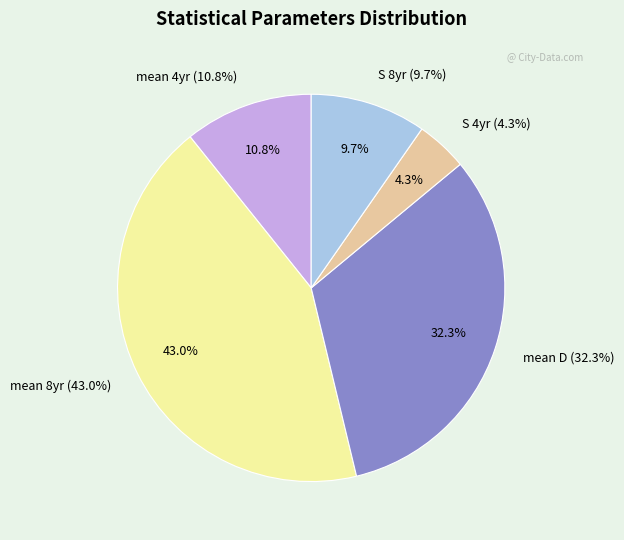

Is the sum of mean 4yr and S 4yr greater than half?

No